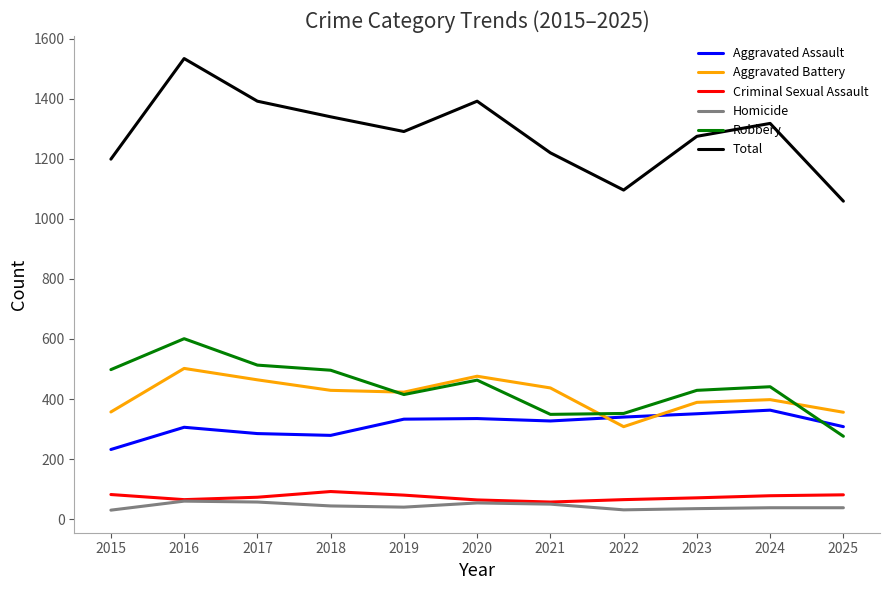

True or false: Homicide and Robbery intersect in this chart.

False